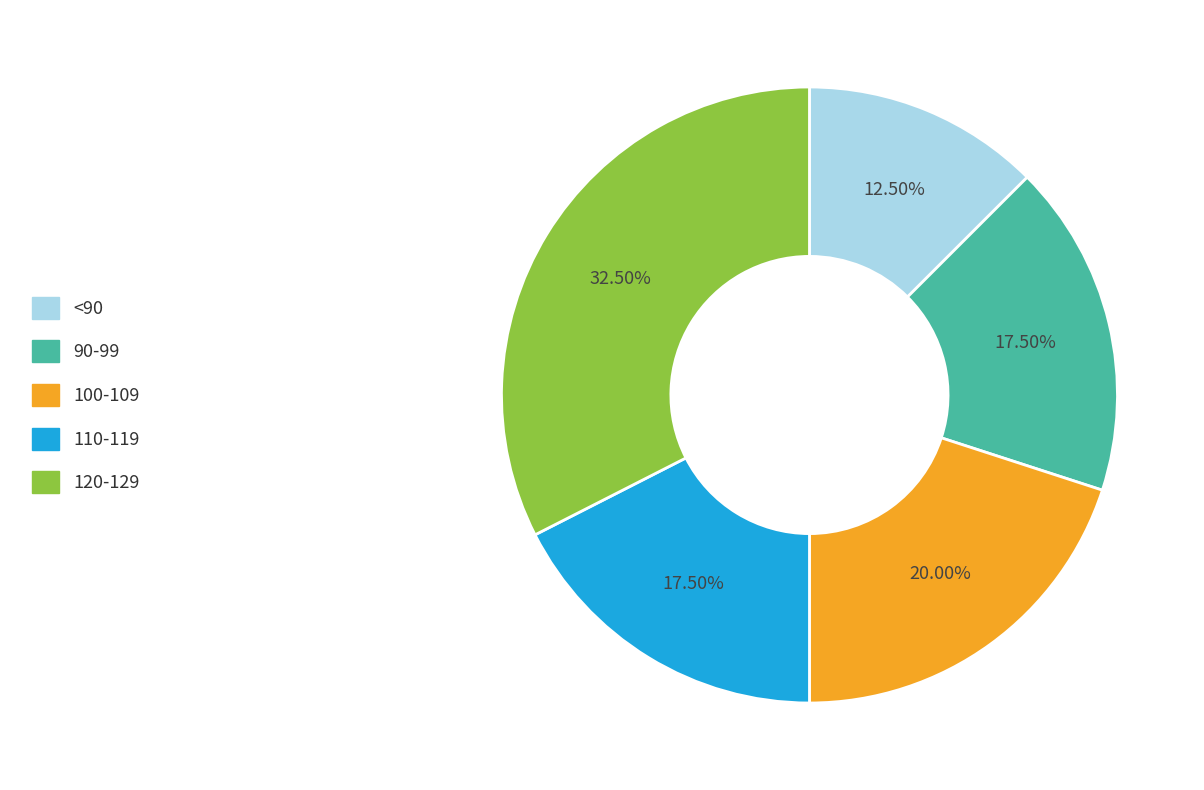

Count the number of slices in the pie.

5